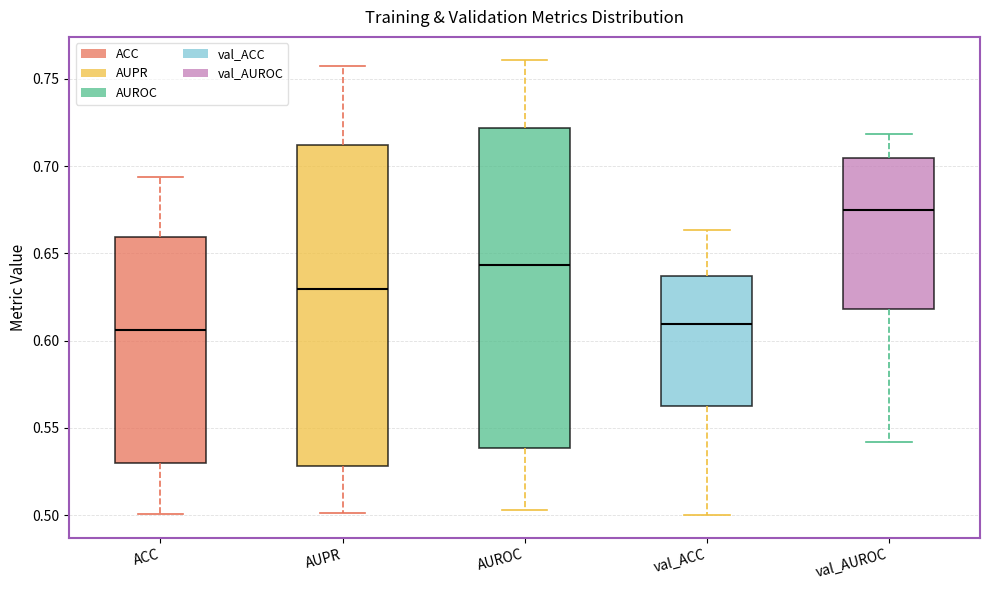

Reading left to right, read every box against the y-axis: the position of its median line, the range the box covers, and the ends of its whiskers. The values are not printed on the chart, so give them approximately, as read against the axis.

ACC: median 0.605, box 0.530 to 0.660, whiskers 0.500 to 0.695
AUPR: median 0.630, box 0.530 to 0.710, whiskers 0.500 to 0.755
AUROC: median 0.645, box 0.540 to 0.720, whiskers 0.505 to 0.760
val_ACC: median 0.610, box 0.565 to 0.635, whiskers 0.500 to 0.665
val_AUROC: median 0.675, box 0.620 to 0.705, whiskers 0.540 to 0.720